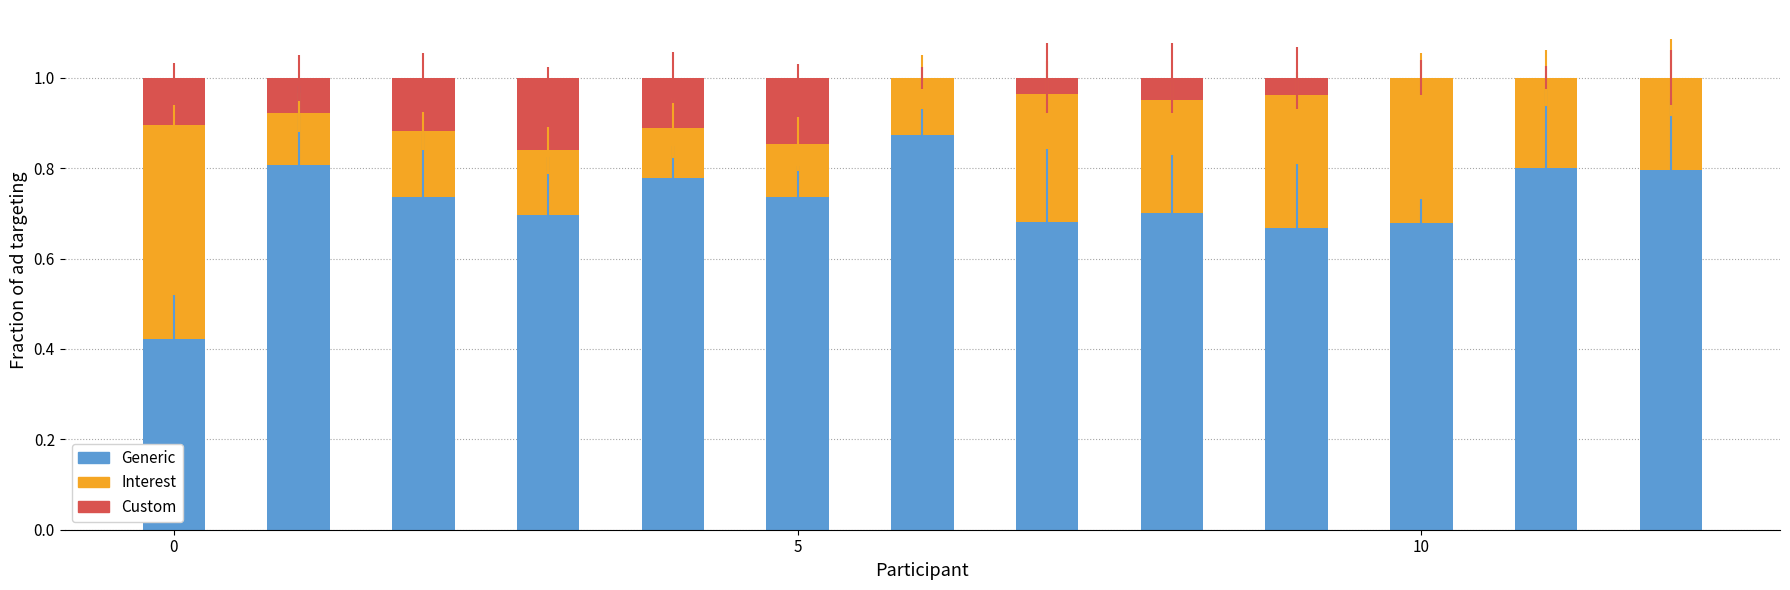

Count the number of data series in this chart.

3